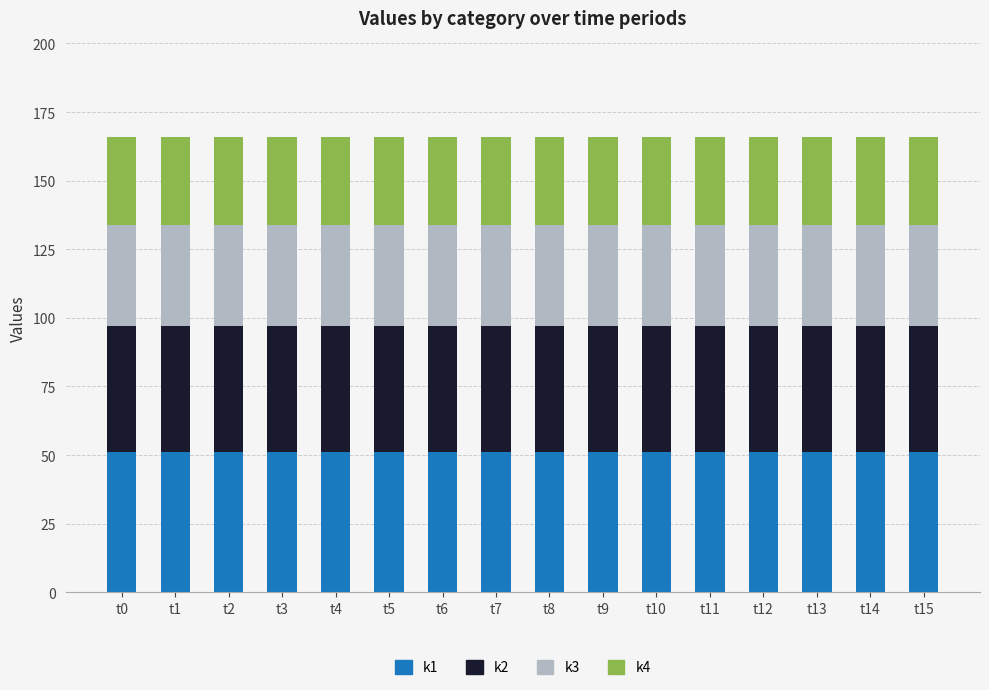

Is it true that k4 equals 7 at t8?

False